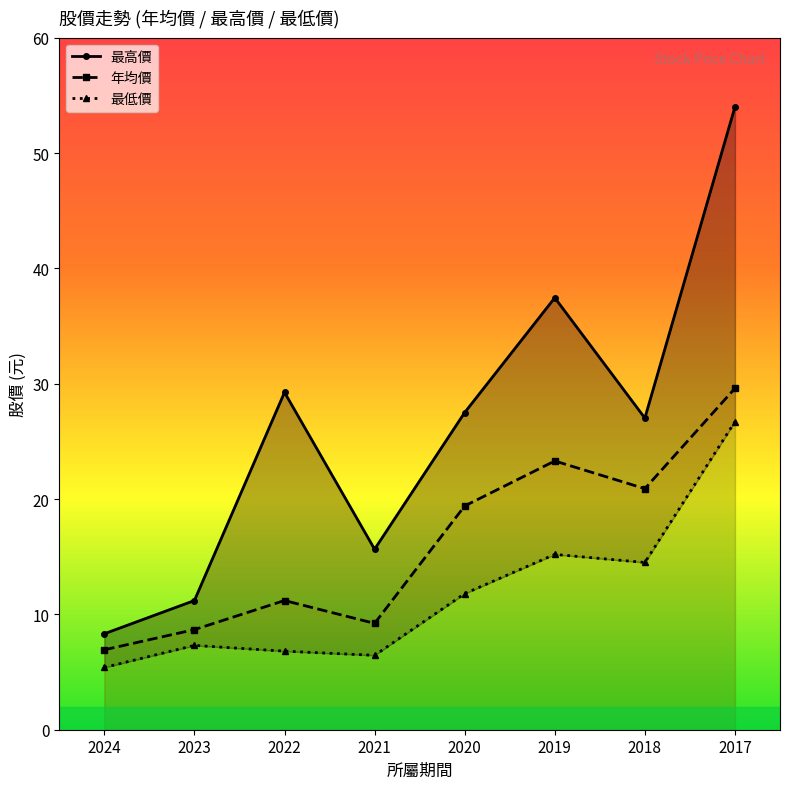

Reading left to right, list all the values displayed in this chart.

最高價: 8.3	11.2	29.2	15.7	27.5	37.5	27.0	54.0
年均價: 6.9	8.7	11.2	9.2	19.4	23.3	20.9	29.6
最低價: 5.4	7.3	6.8	6.5	11.8	15.2	14.5	26.7